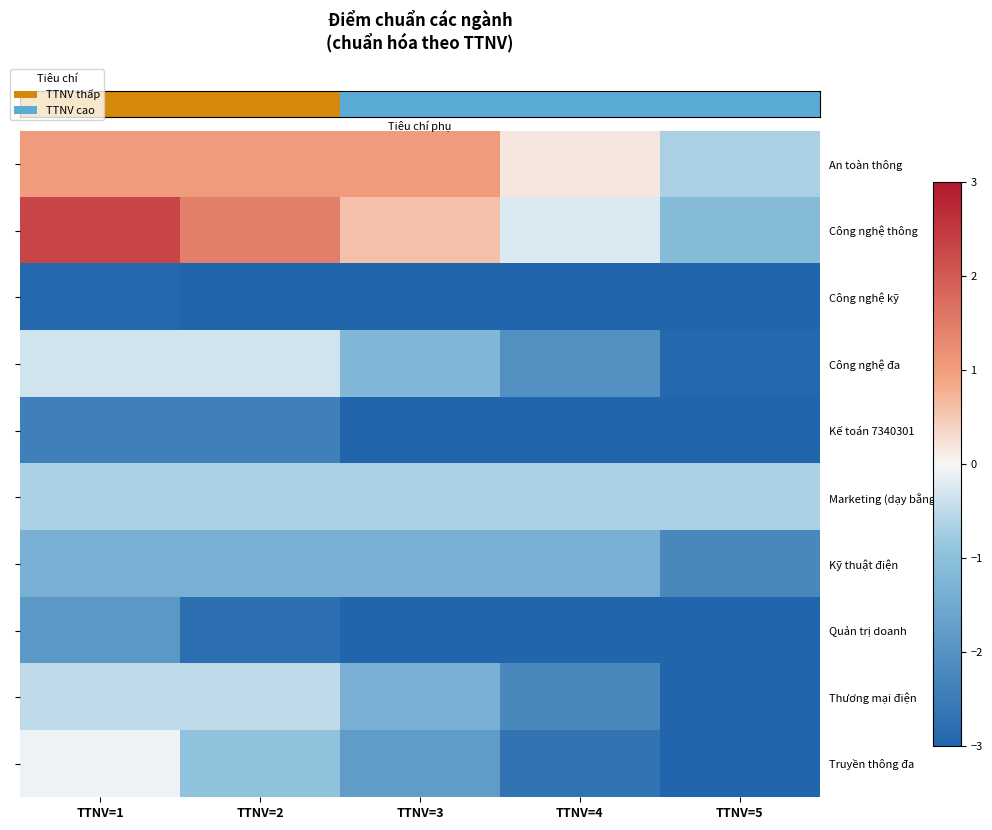

Between TTNV=3 and TTNV=4, which is larger?

TTNV=3